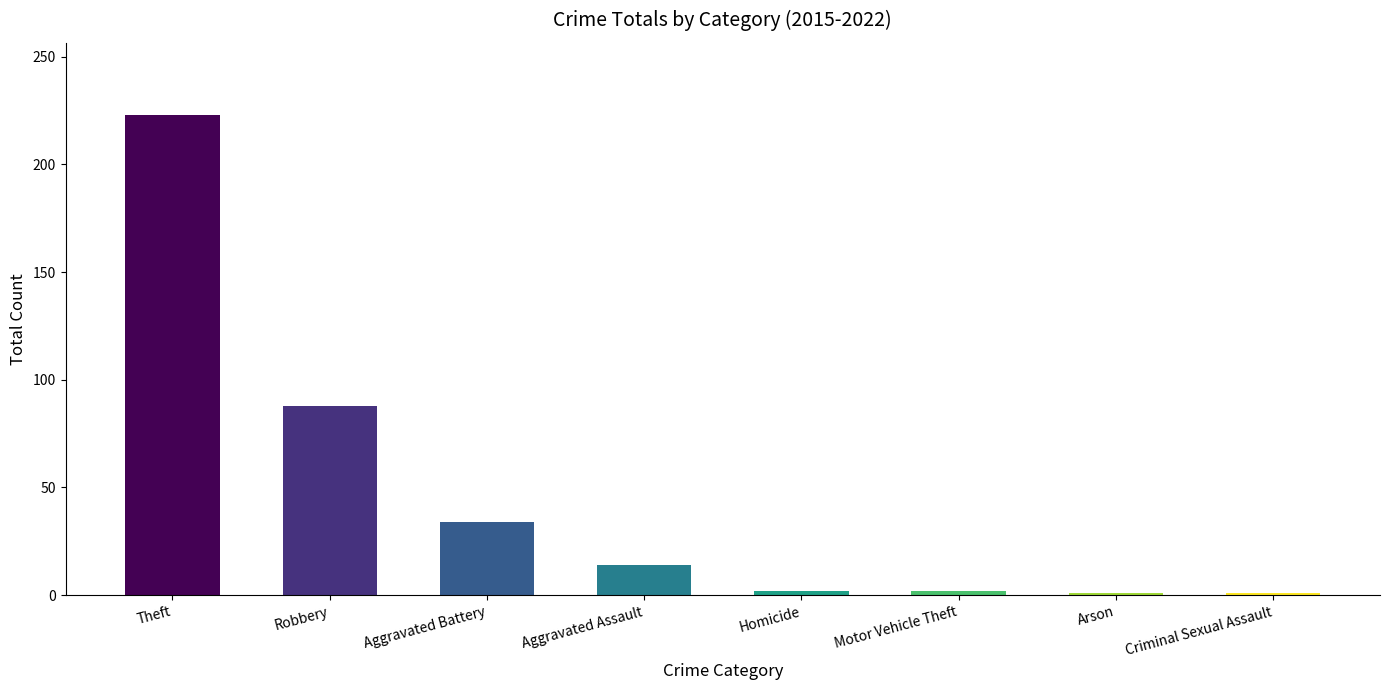

What is the greatest value displayed?

223